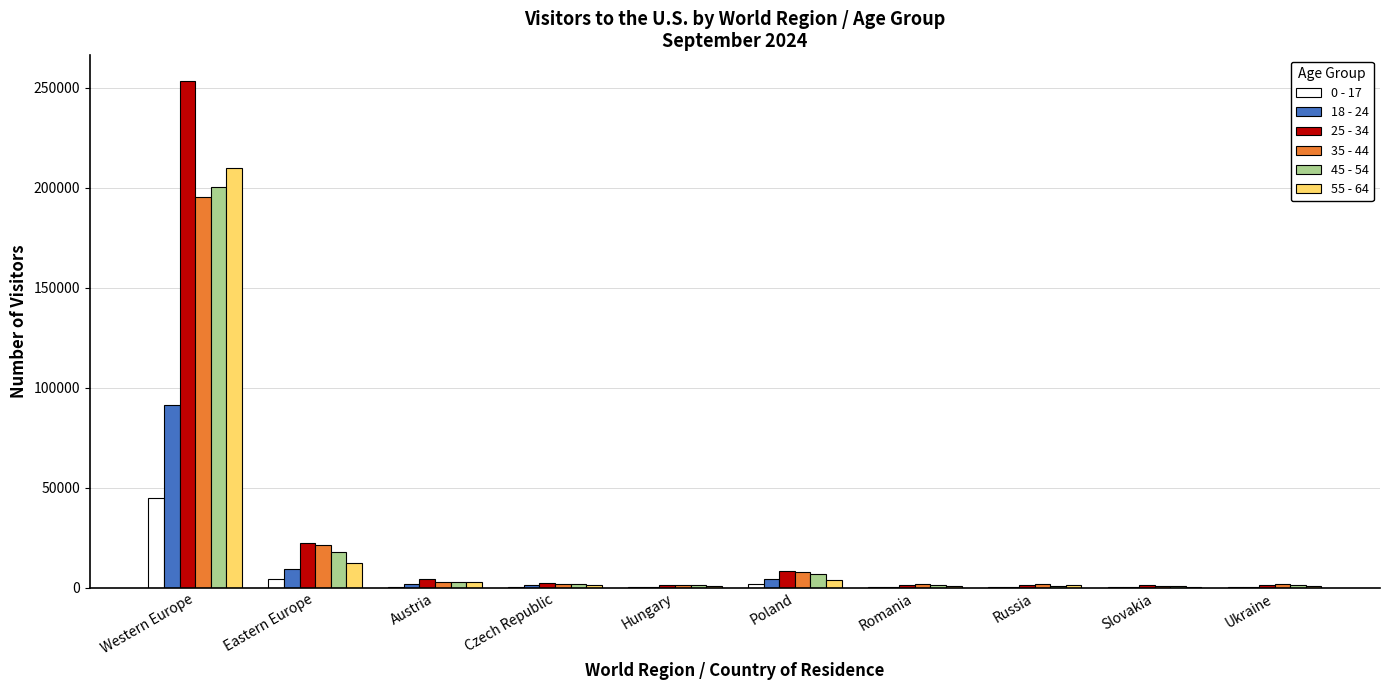

The value of 0 - 17 at Western Europe is 64265. True or false?

False